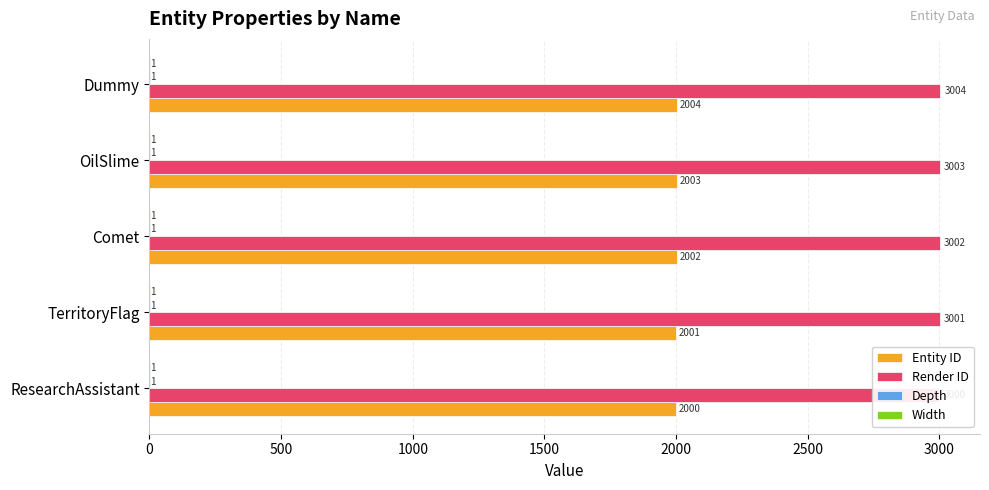

What is the difference between the maximum and second lowest values in the Render ID series?

3.0